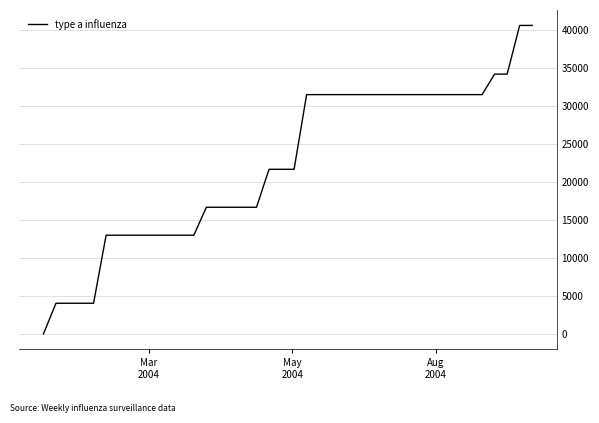

What is the difference between the maximum and minimum values?

40592.2